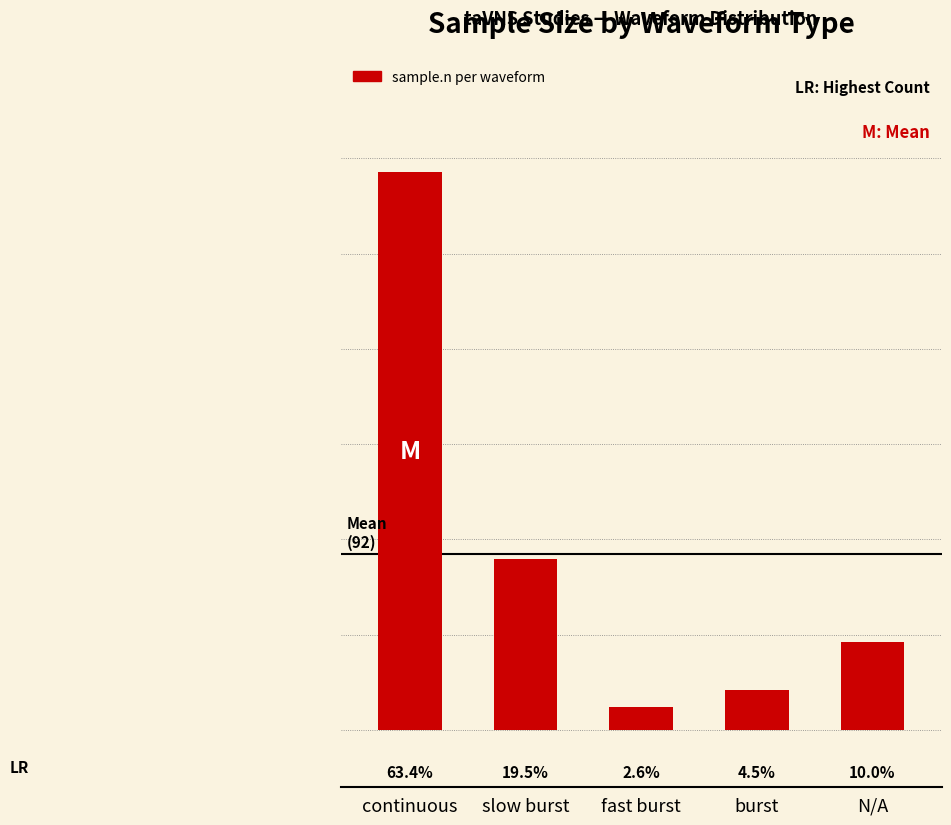

Approximately how many times larger is the value at continuous compared to N/A?

6.4